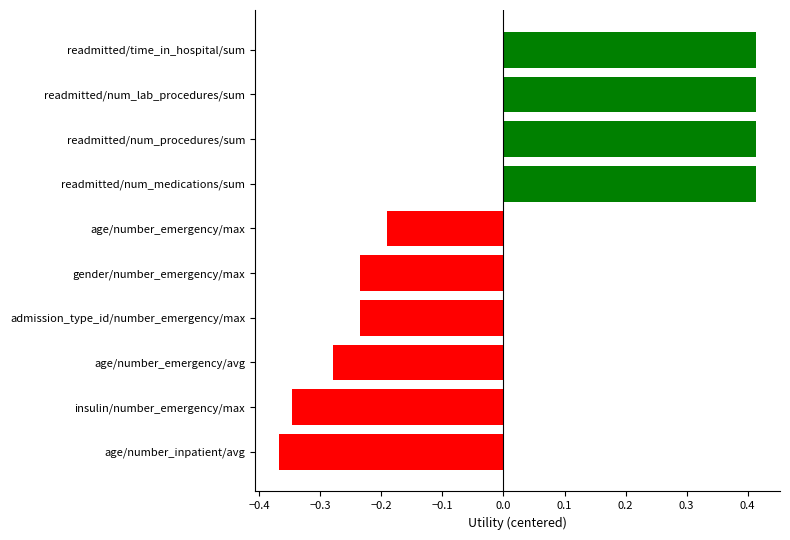

The value at insulin/number_emergency/max is -0.5. True or false?

False